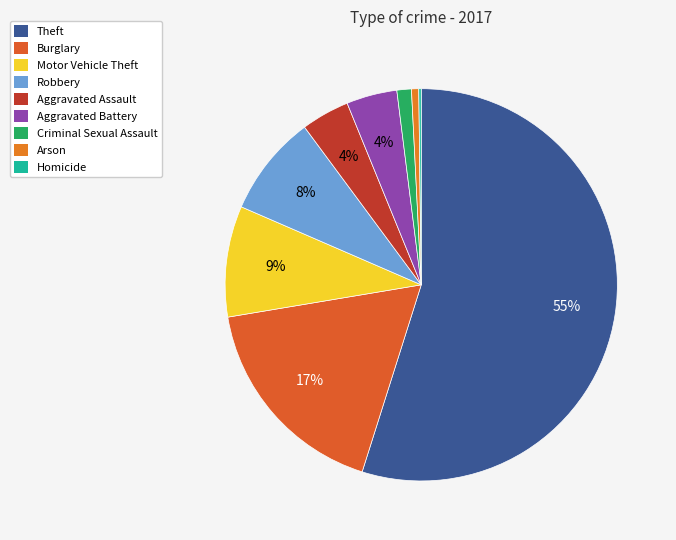

Is it true that Aggravated Battery is 4% of the pie?

True